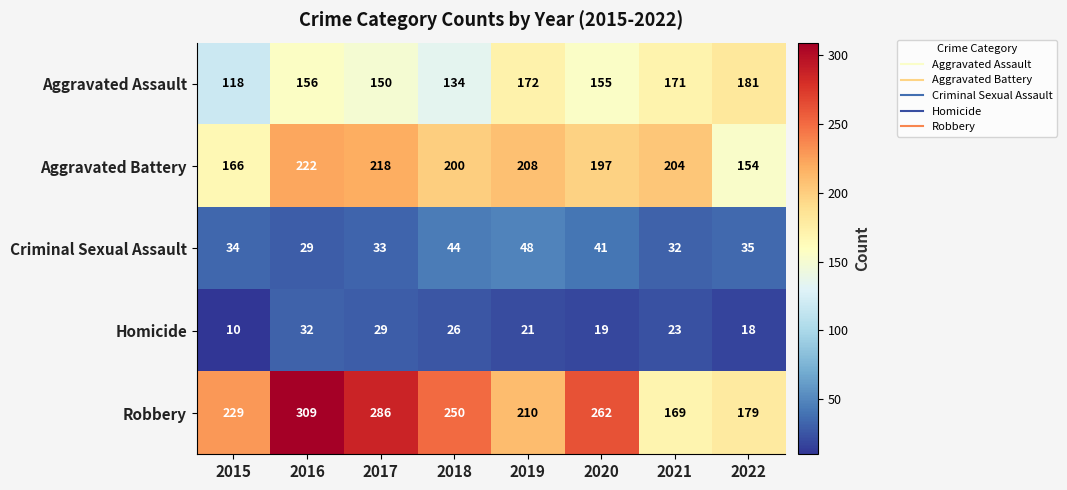

Which series has the widest spread of values?

Robbery